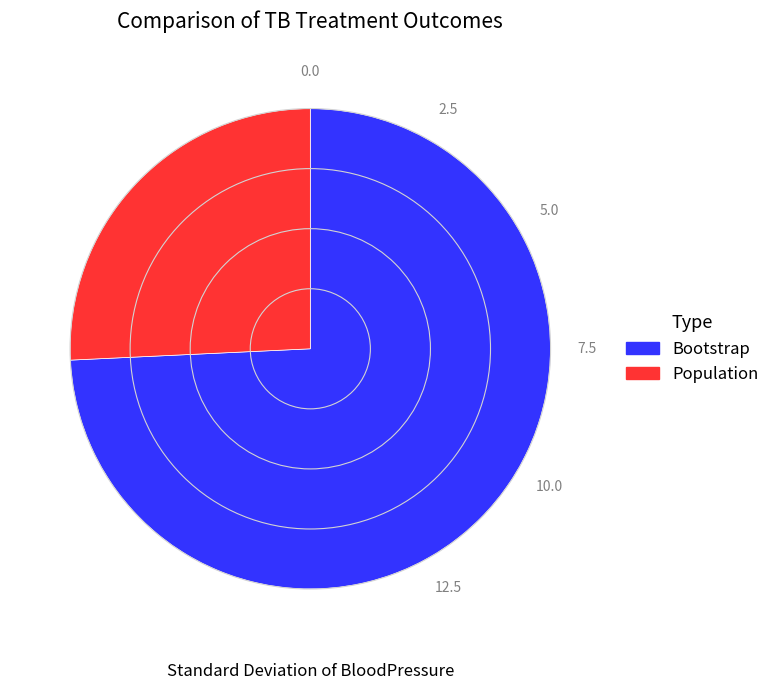

Count the number of slices in the pie.

2